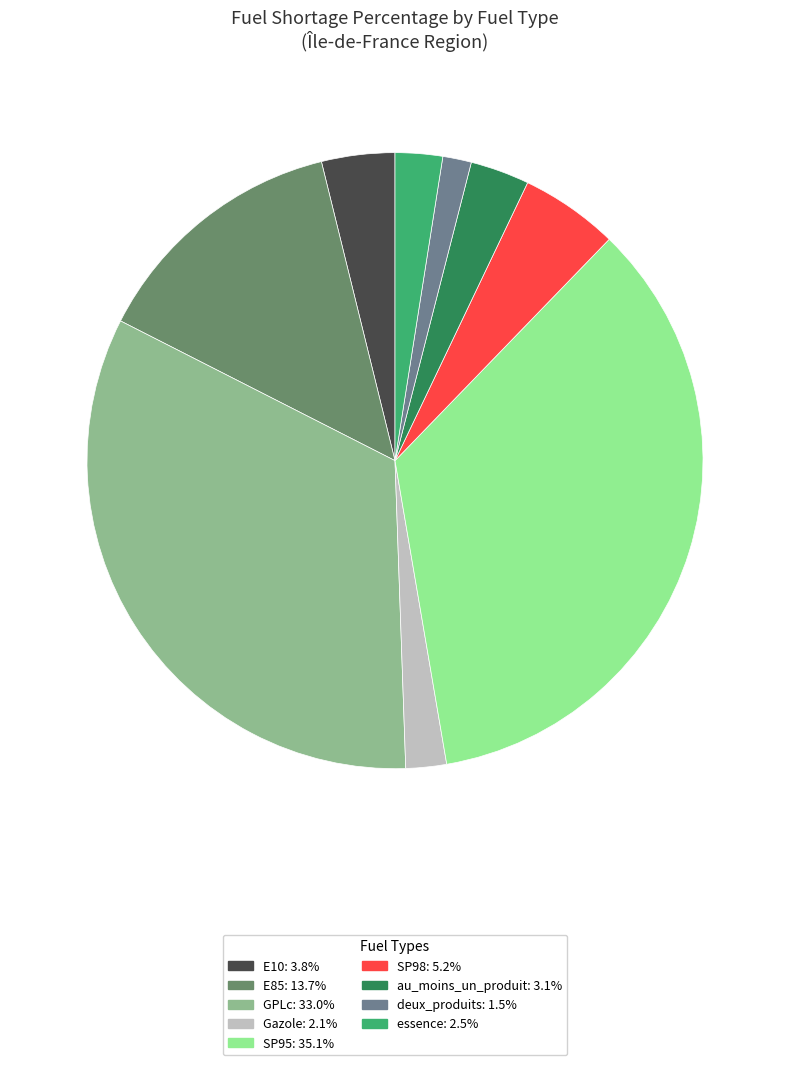

Do SP98 and Gazole together represent more than half of the pie?

No